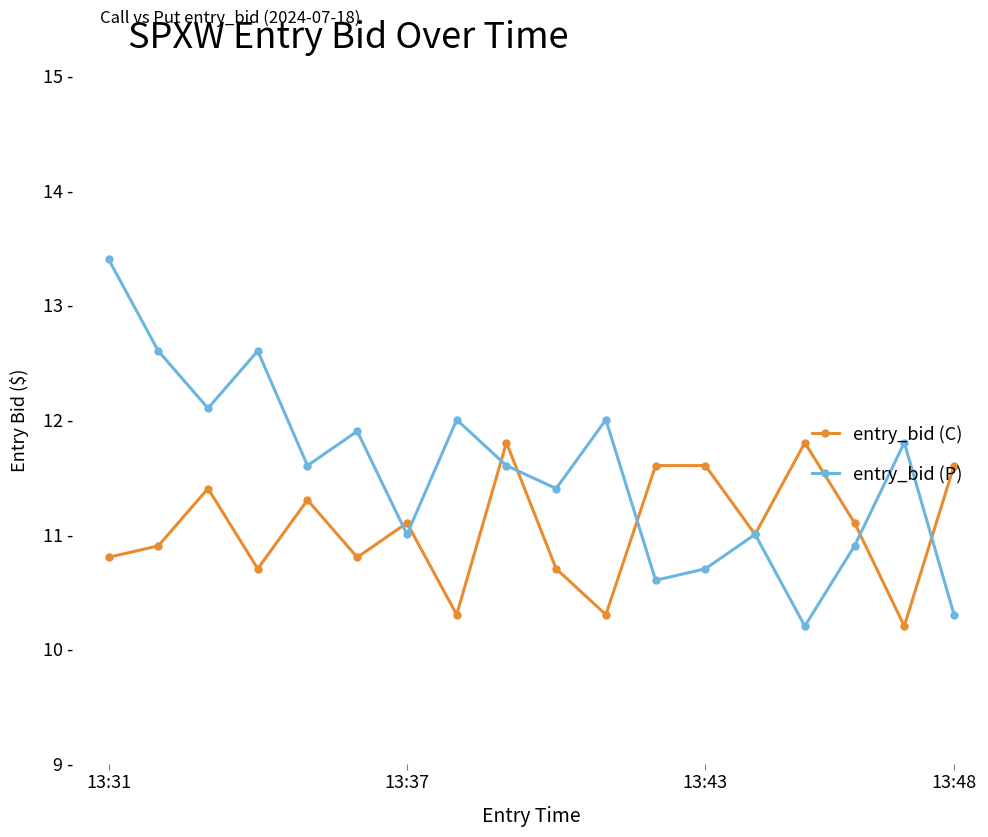

Does the chart have visible grid lines?

No